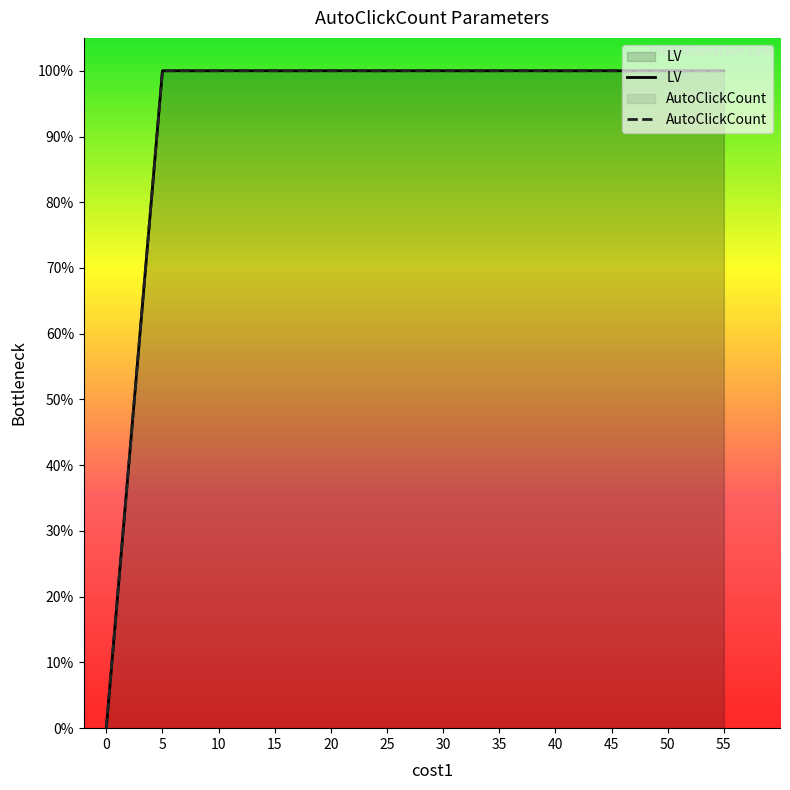

True or false: AutoClickCount has a value of 0 at 30.

False